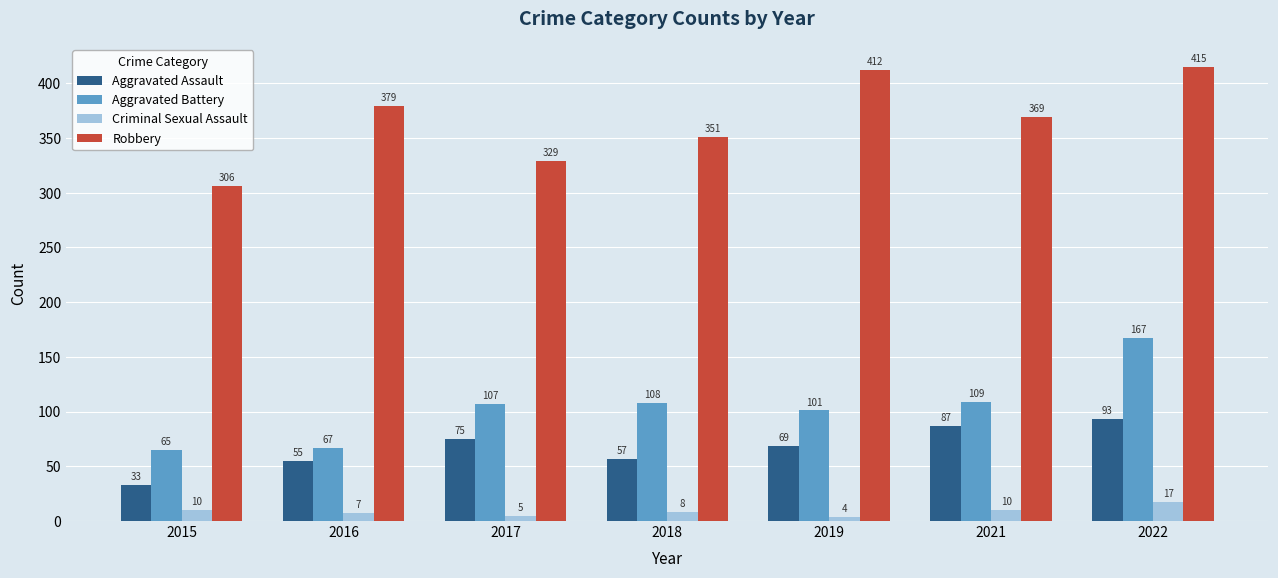

List the labels in order of Aggravated Battery value, largest first.

2022, 2021, 2018, 2017, 2019, 2016, 2015